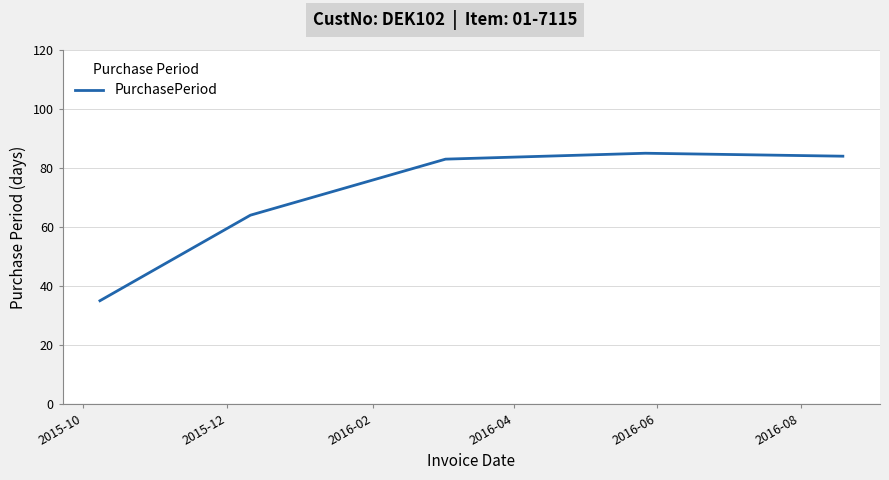

What is the difference between the maximum and minimum values?

50